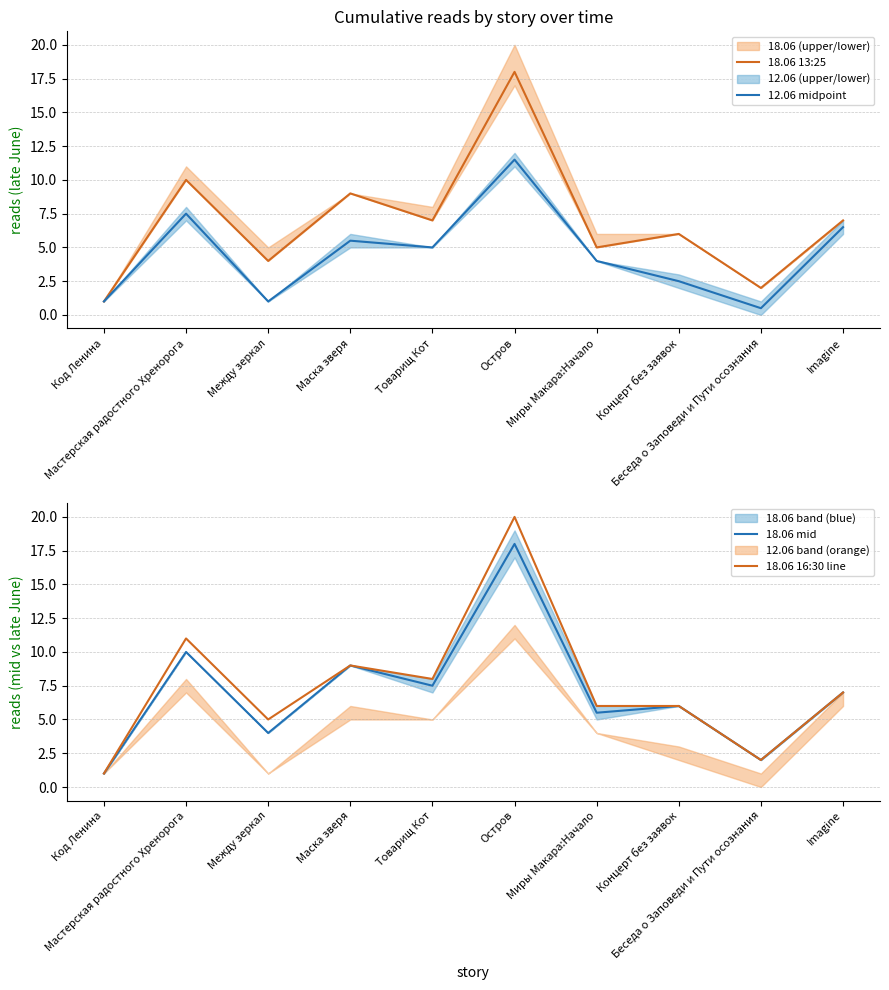

At Код Ленина, list the series in order from smallest to largest.

18.06 13:25, 12.06 midpoint, 18.06 mid, 18.06 16:30 line